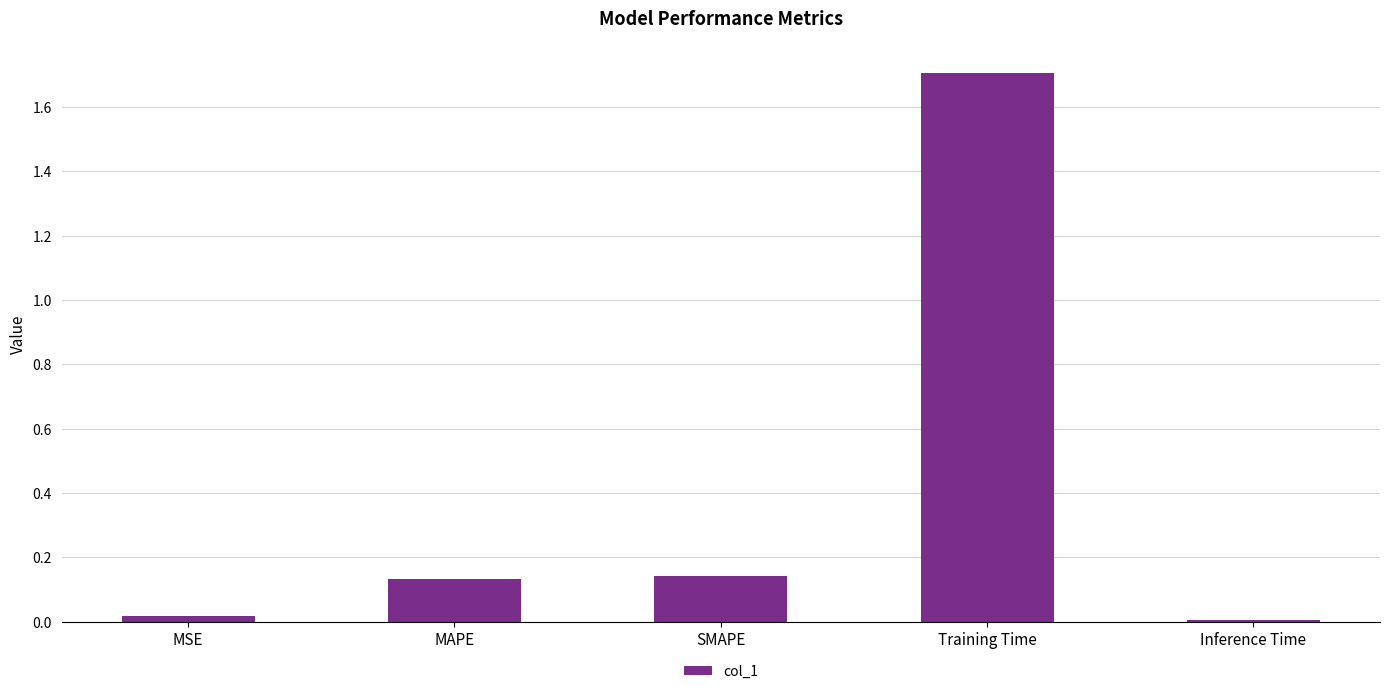

What is the maximum value shown in the chart?

1.7